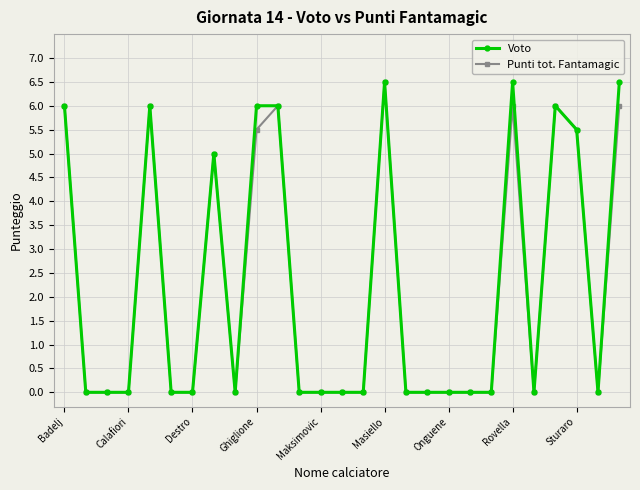

At how many categories does at least one series exceed 3?

10